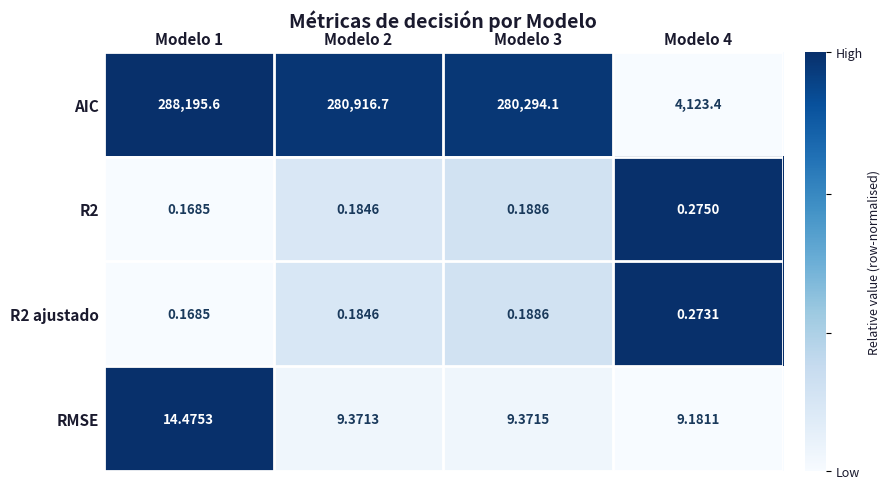

Which series has the largest range (max minus min)?

AIC